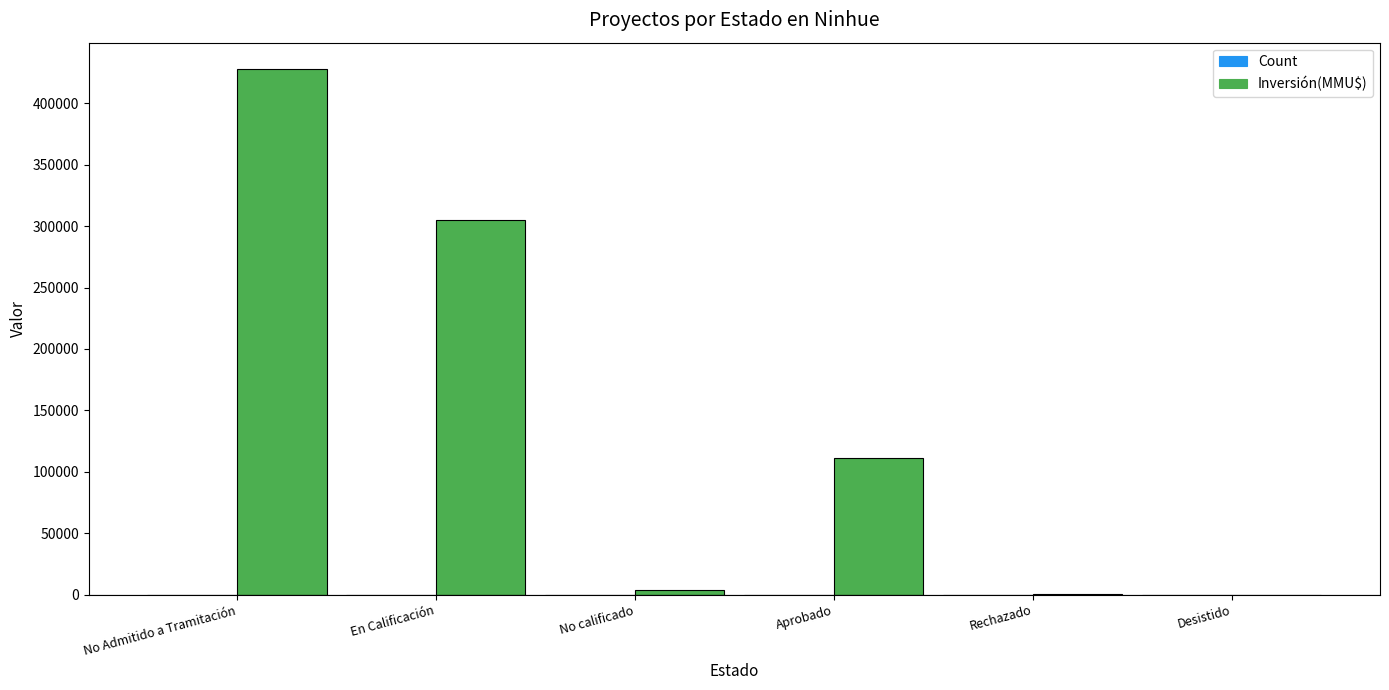

How many groups of bars are there?

6